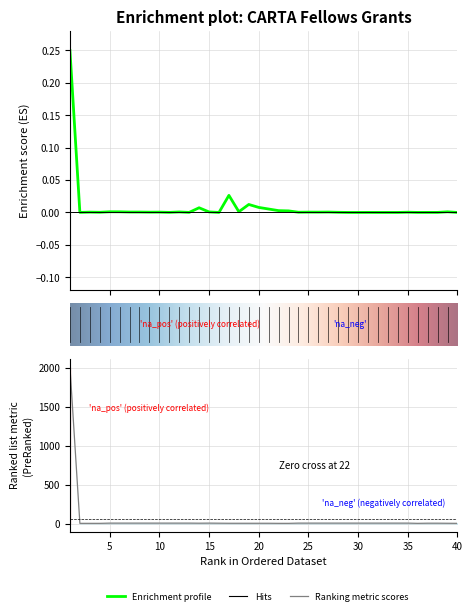

True or false: Total amount in $ and Cohort Number intersect in this chart.

False